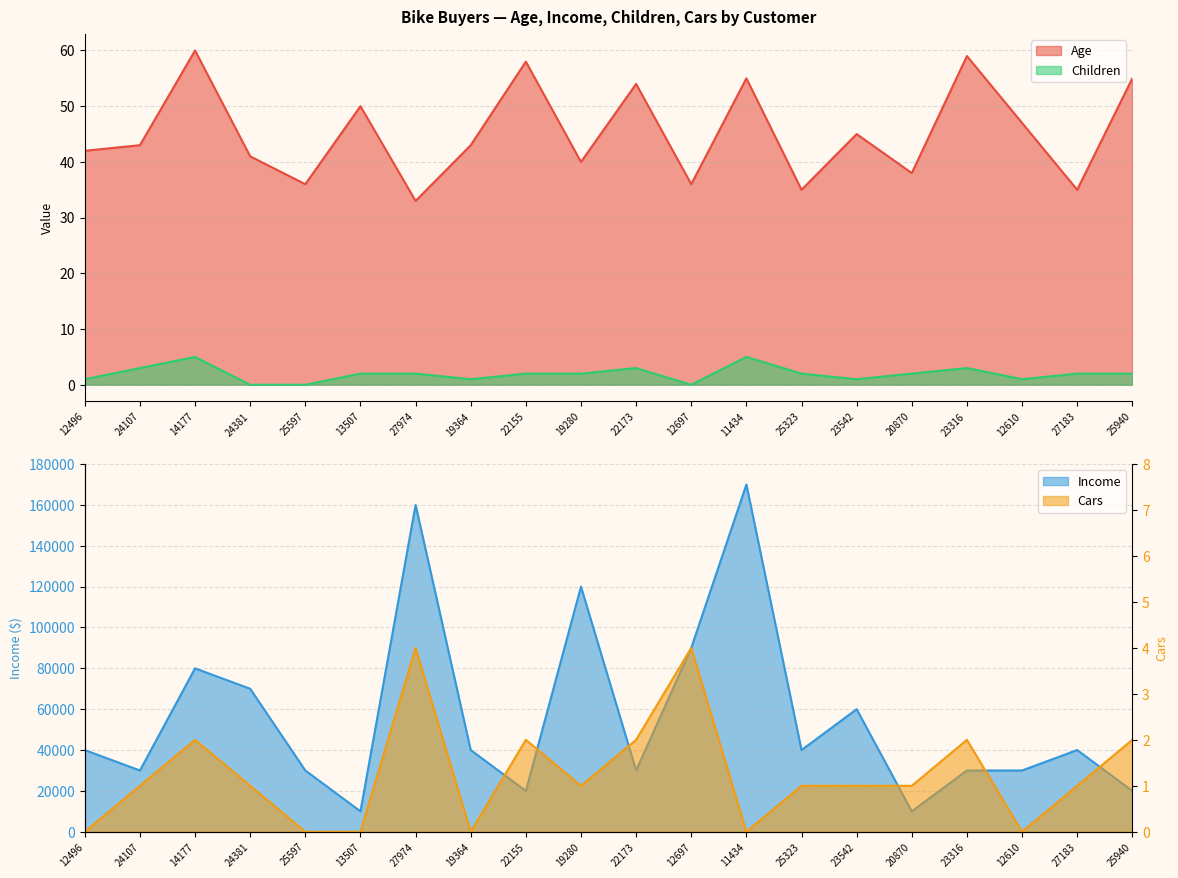

What is the label of the 12th point from the right?

22155